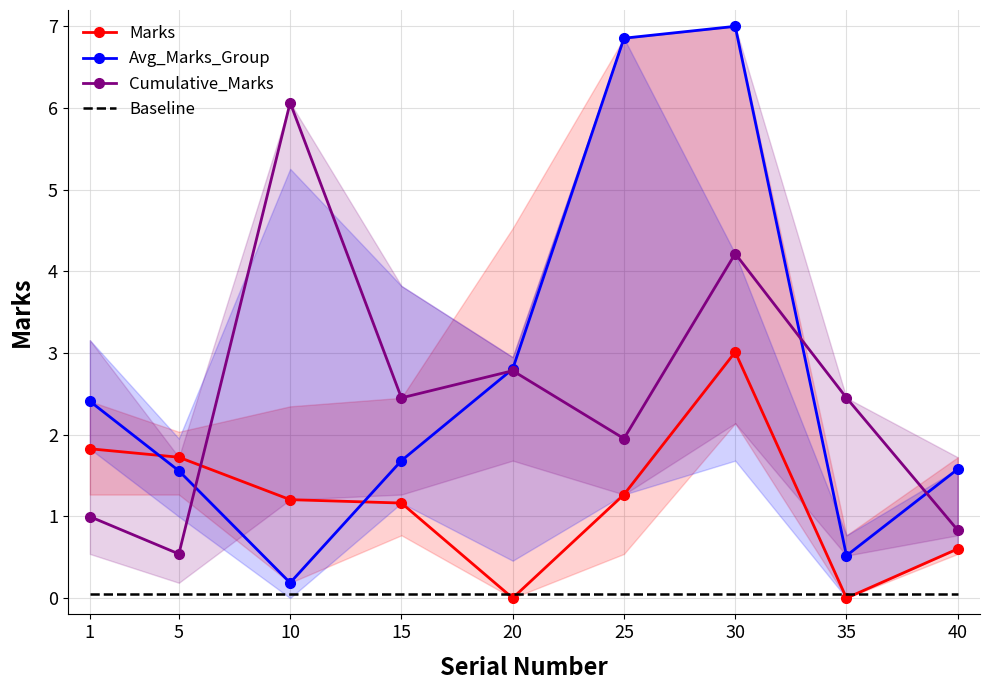

Reading left to right, list all the values displayed in this chart.

Marks: 1=1.8	5=1.7	10=1.2	15=1.2	20=0.0	25=1.3	30=3.0	35=0.0	40=0.6
Avg_Marks_Group: 1=2.4	5=1.6	10=0.2	15=1.7	20=2.8	25=6.9	30=7.0	35=0.5	40=1.6
Cumulative_Marks: 1=1.0	5=0.5	10=6.1	15=2.5	20=2.8	25=2.0	30=4.2	35=2.5	40=0.8
Baseline: 1=0.1	5=0.1	10=0.1	15=0.1	20=0.1	25=0.1	30=0.1	35=0.1	40=0.1